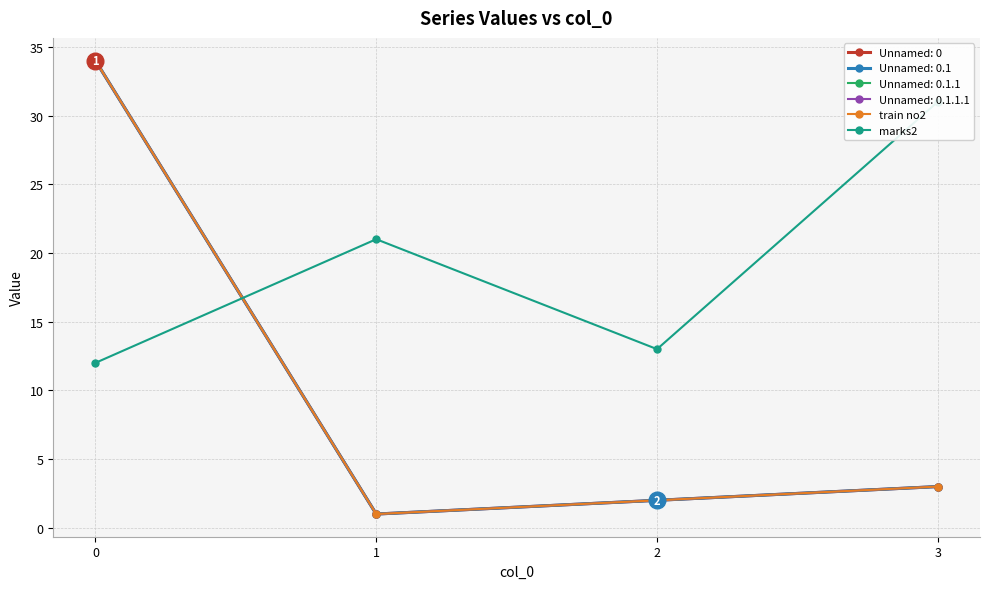

Where is the first local maximum for marks2?

1